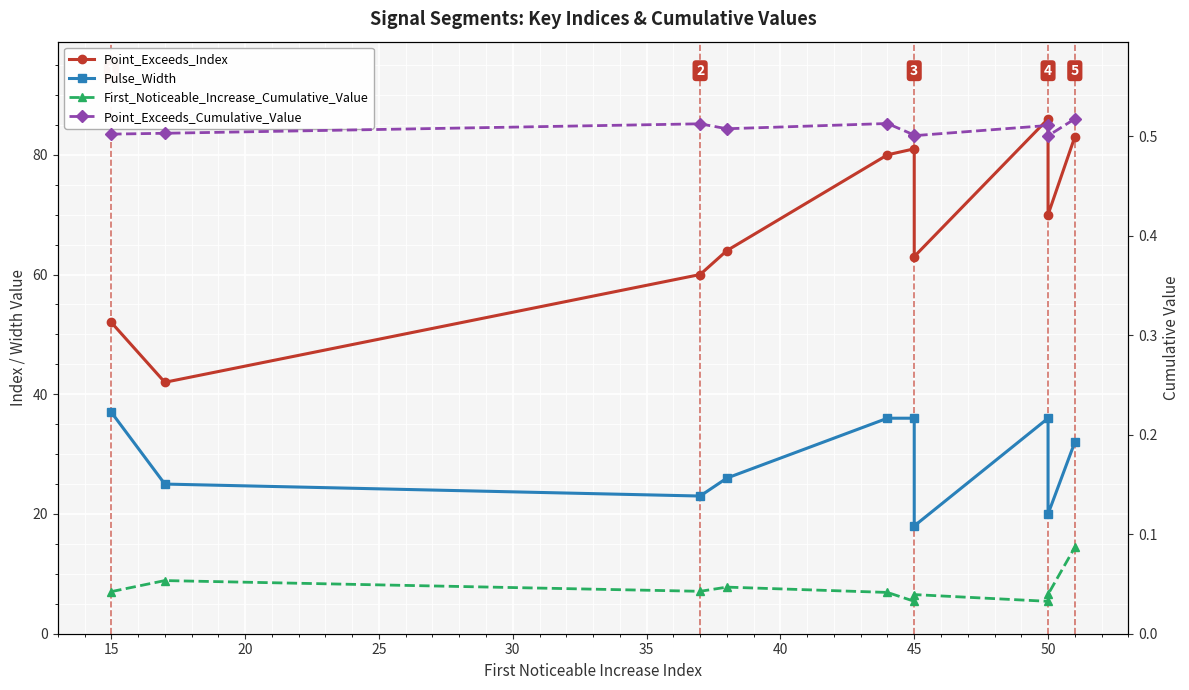

Does the chart display data point markers on the line(s)?

Yes